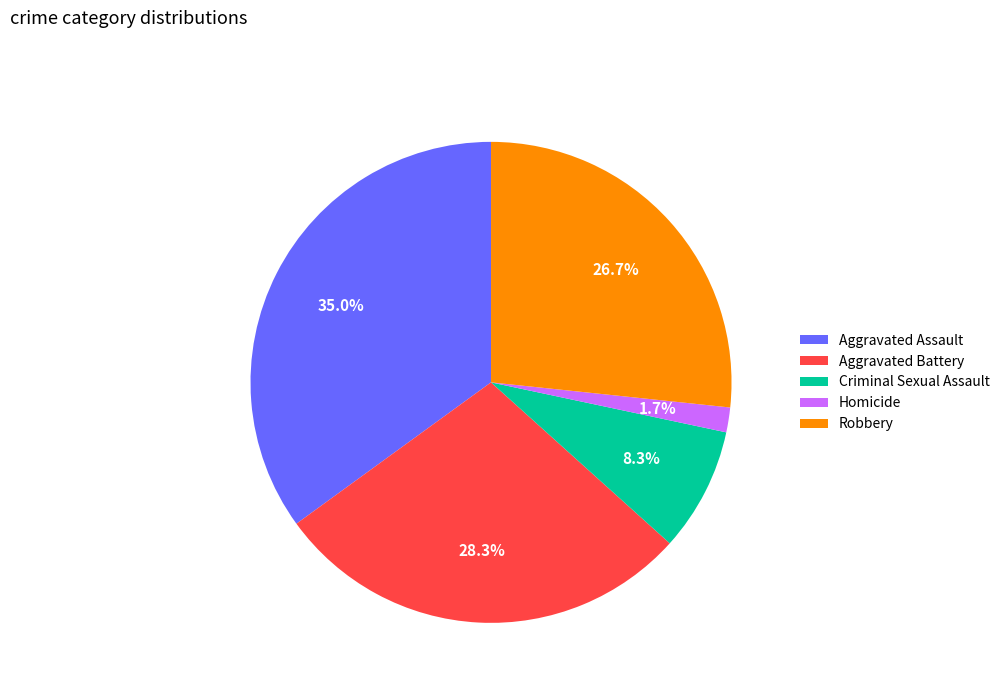

What percentage is the Robbery slice, to the nearest percent?

27%